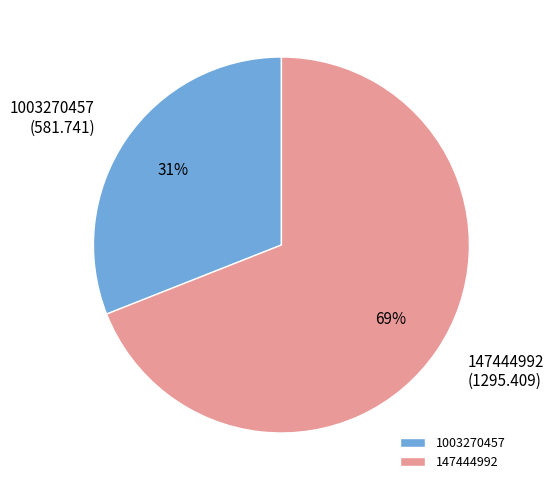

How many segments does this pie chart have?

2